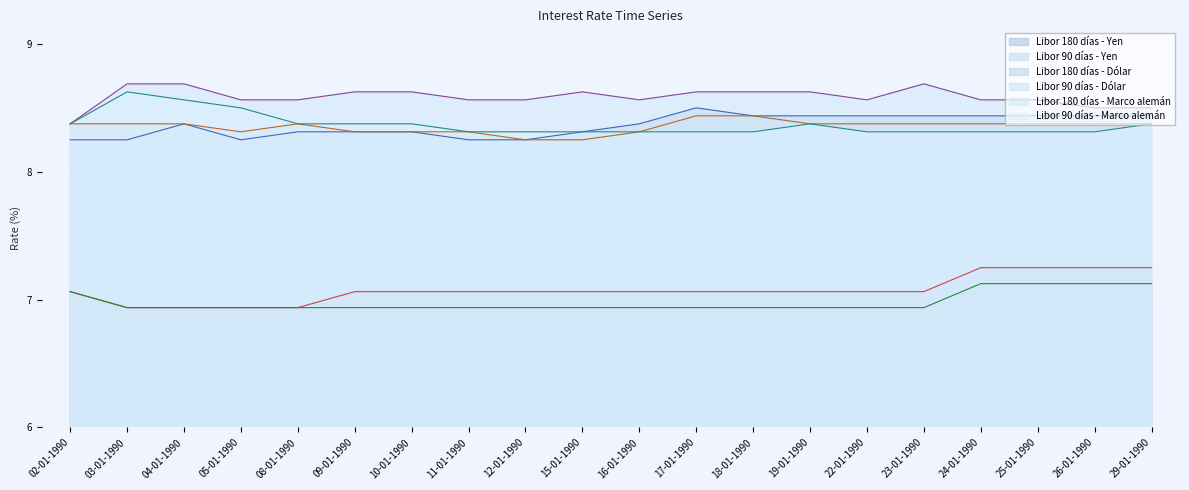

Is it true that Libor 90 días - Marco alemán equals 12.5 at 22-01-1990?

False